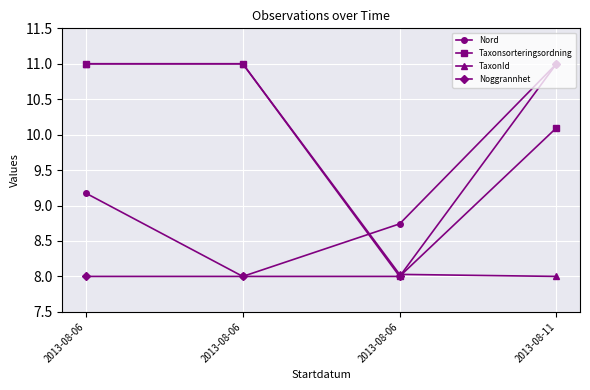

Rank the categories by TaxonId value from lowest to highest.

2013-08-11, 2013-08-06, 2013-08-06, 2013-08-06